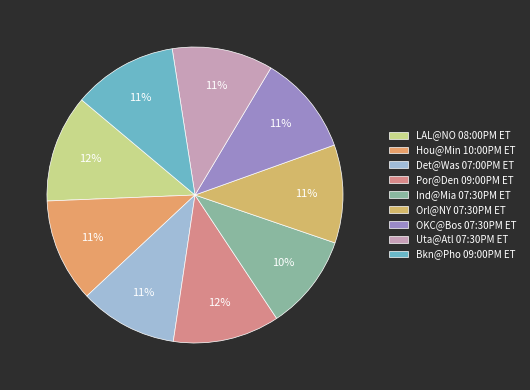

What is the total percentage of Por@Den 09:00PM ET and OKC@Bos 07:30PM ET?

22.6%